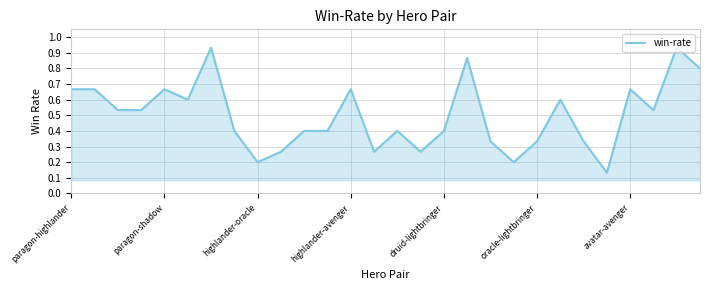

True or false: the data has more than 1 interior local peaks.

True